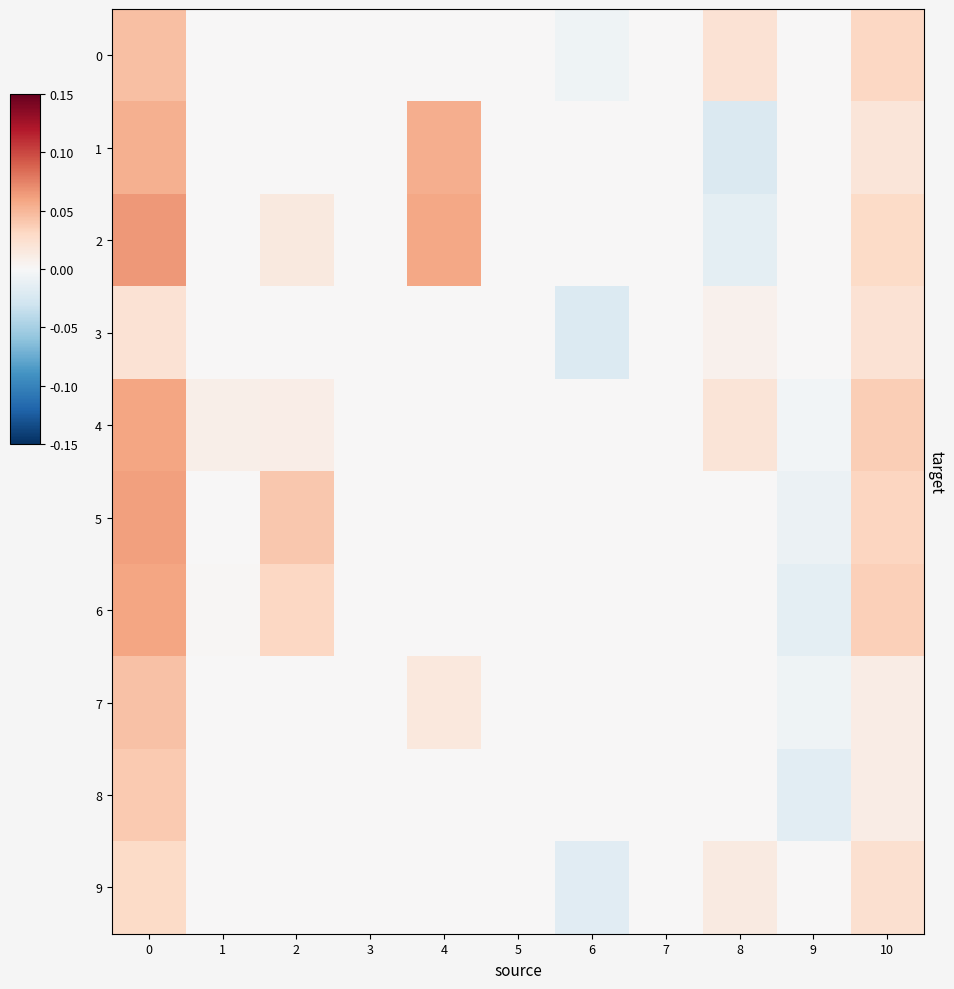

At how many categories does at least one series exceed 0?

6